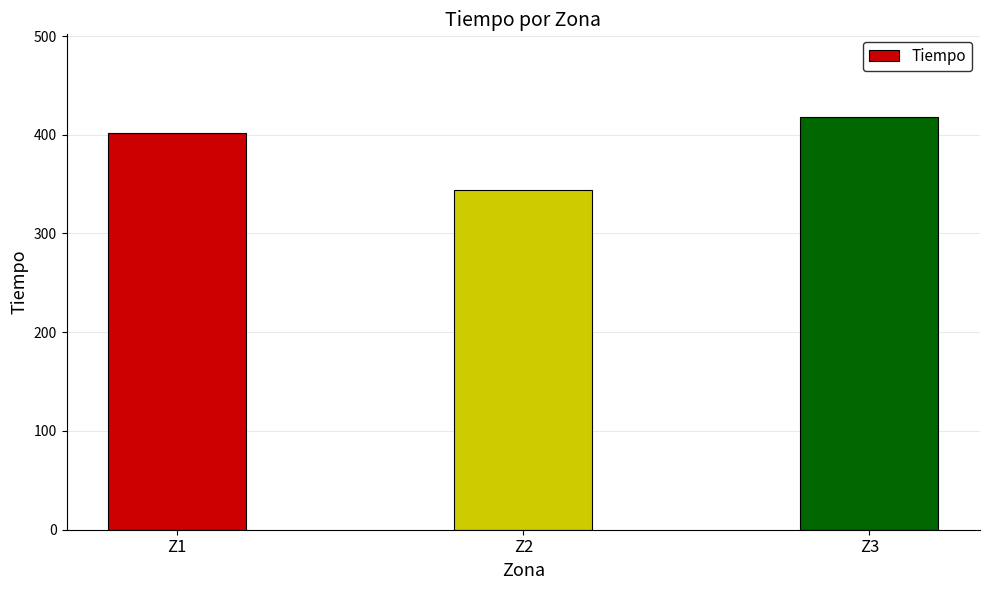

How many data points are above 401?

2